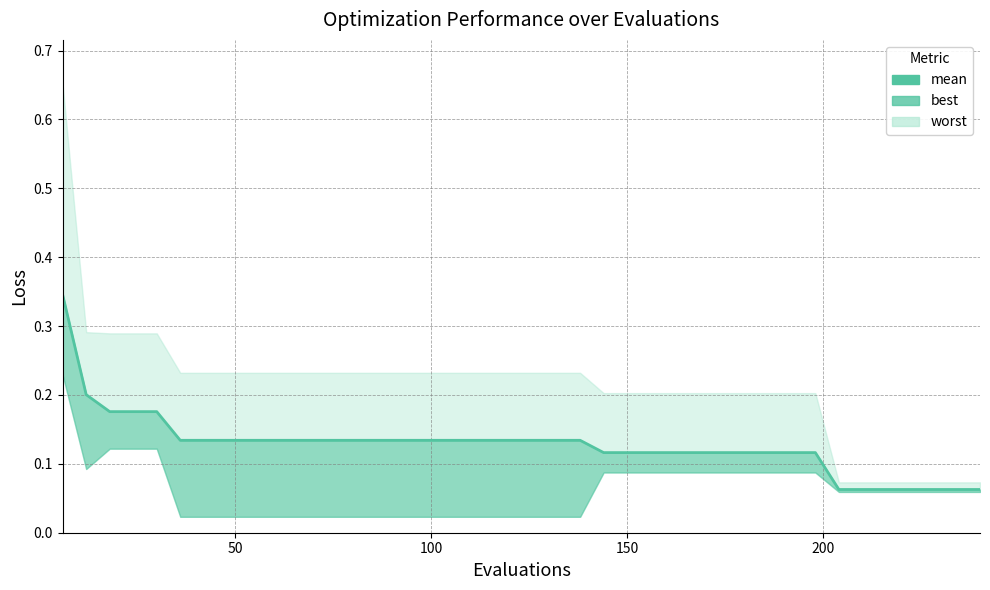

What is the difference between the second highest and second lowest values?

0.1